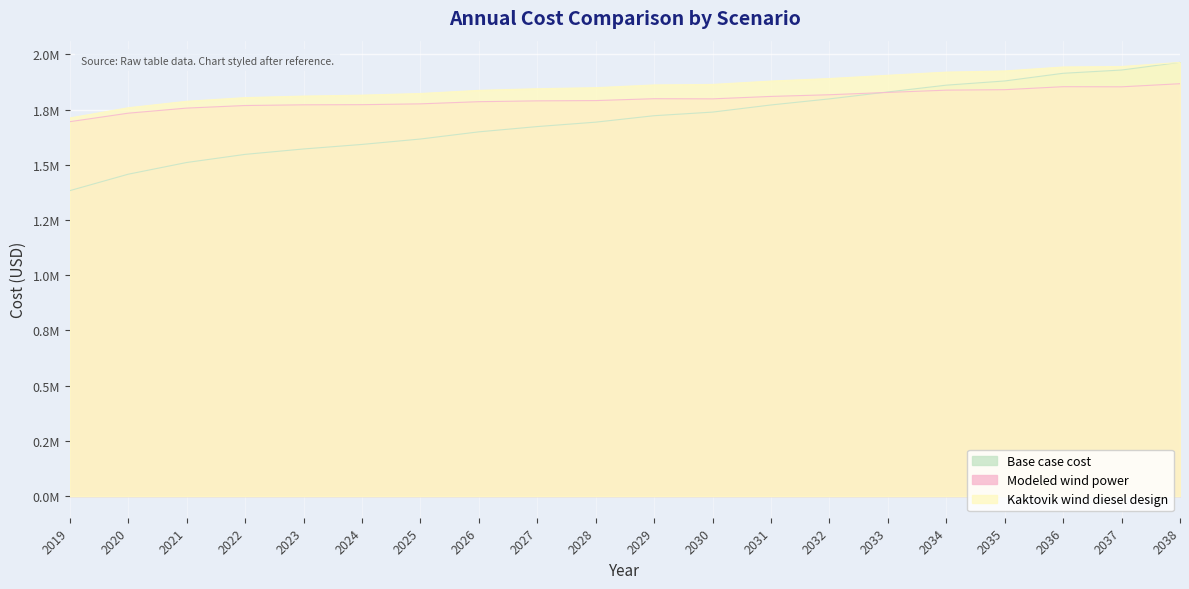

Which series ends up on top after the final intersection of Modeled wind power and Base case cost?

Base case cost